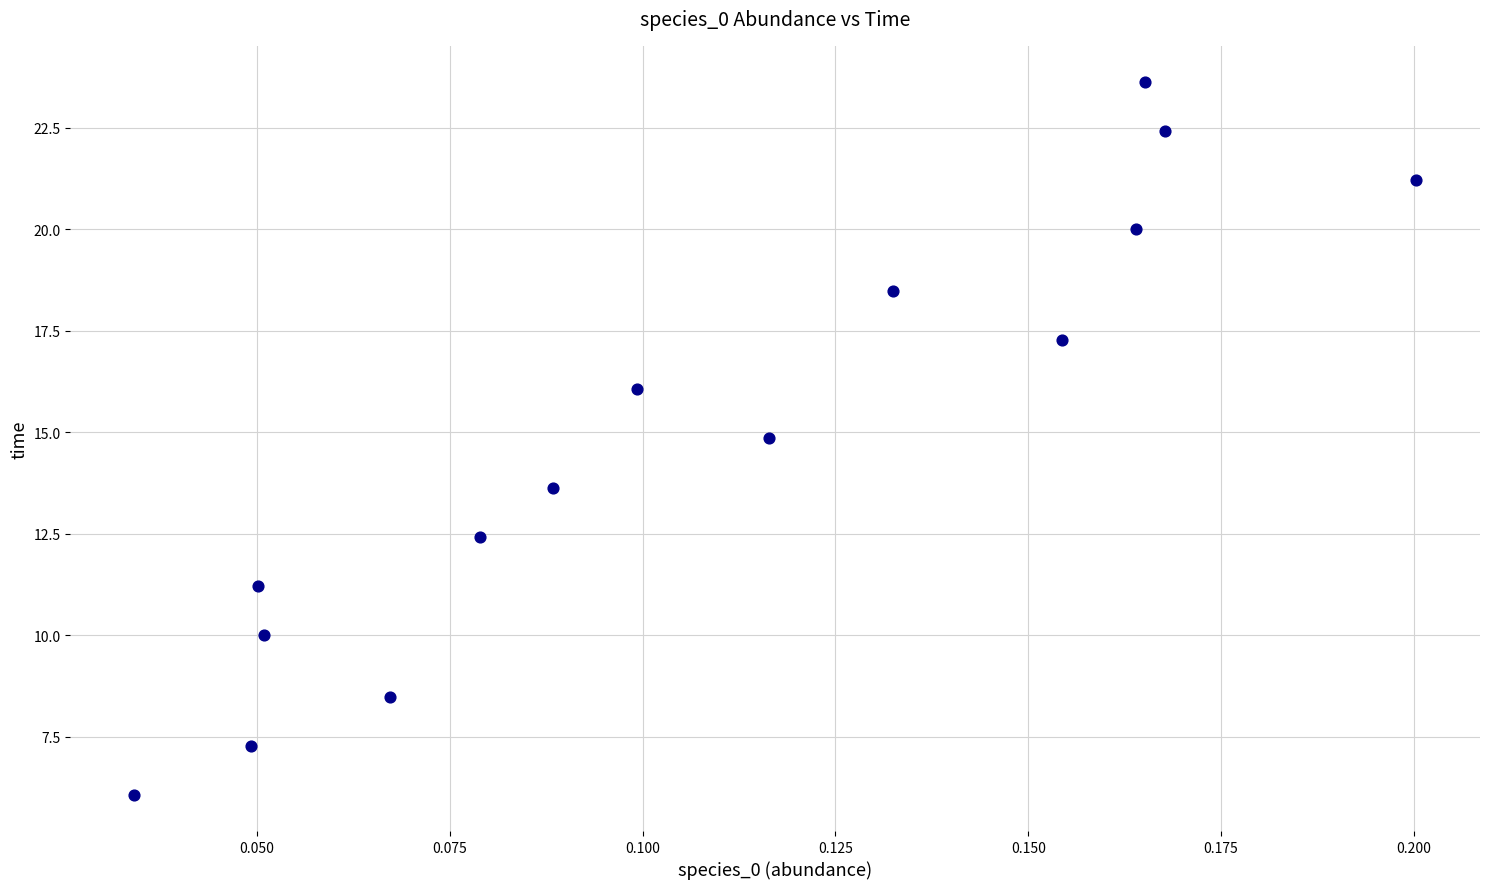

What Y value in the scatter plot is closest to 14?

13.6